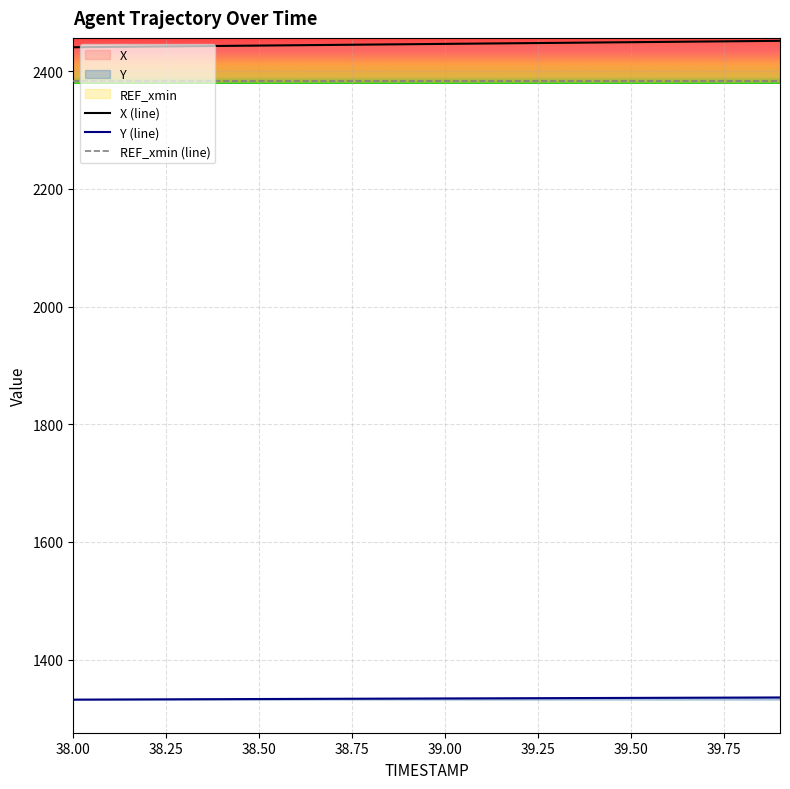

Which has a higher value, 38.9 or 39.5?

39.5